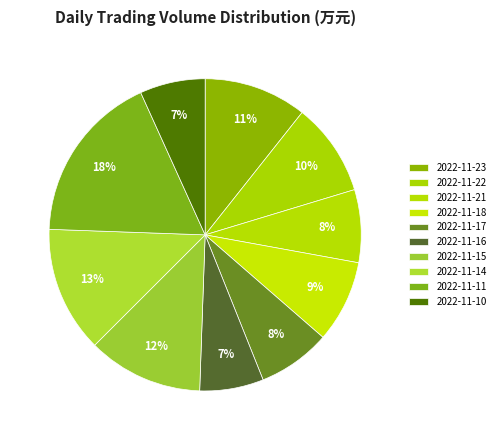

What is the change in value from 2022-11-23 to 2022-11-17?

-2163